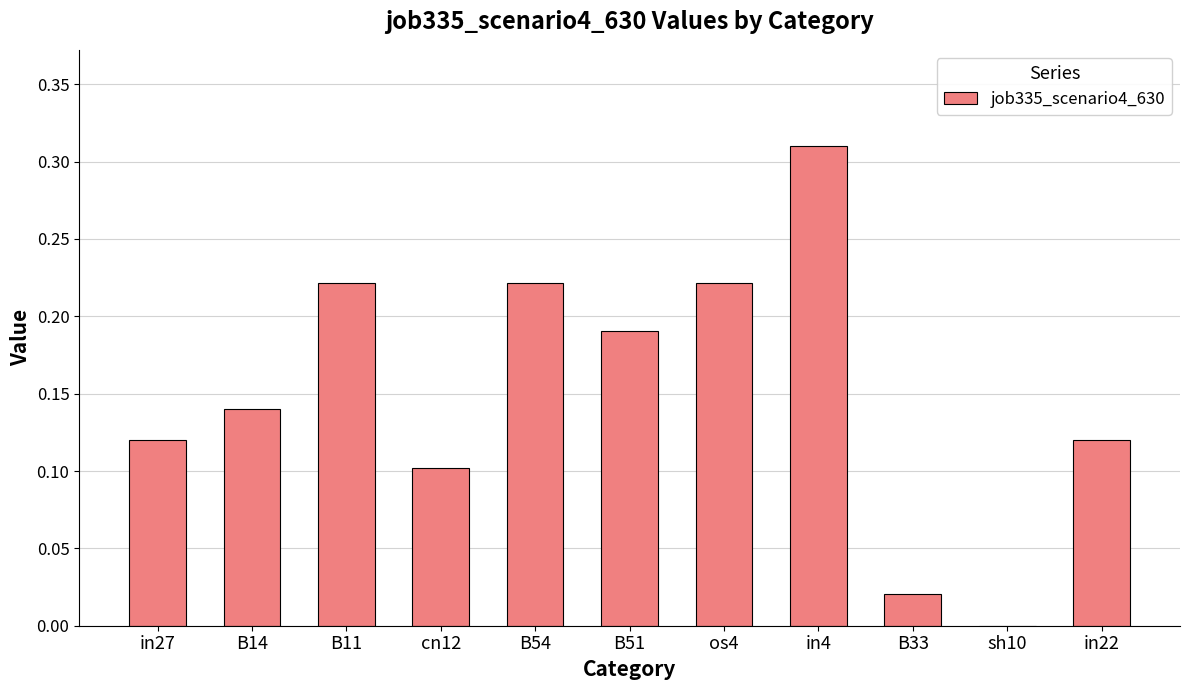

What is the sum of all values?

1.7